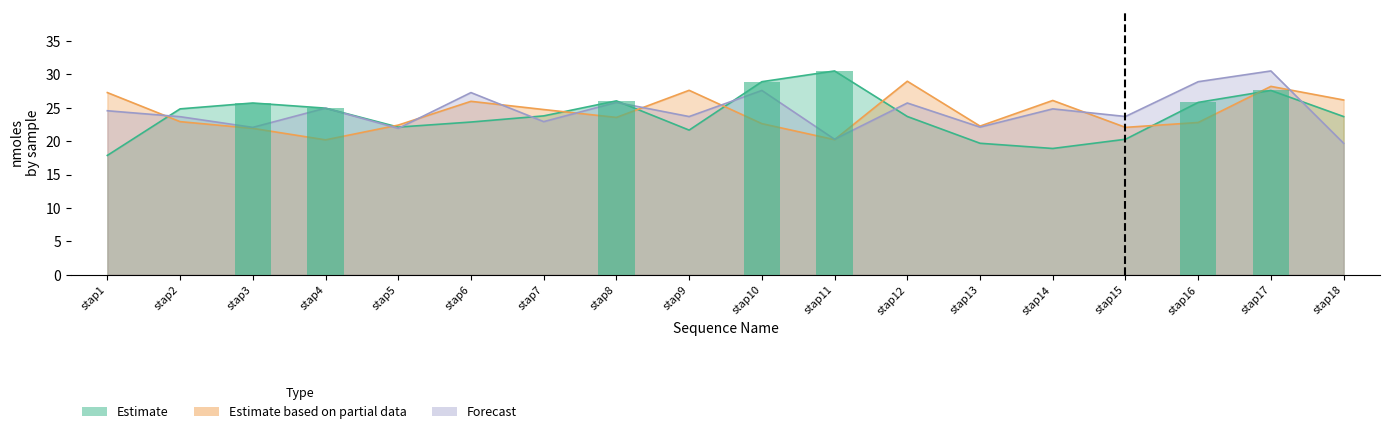

Rank the categories by Forecast value from lowest to highest.

stap18, stap11, stap5, stap3, stap13, stap7, stap2, stap9, stap15, stap1, stap14, stap4, stap12, stap8, stap6, stap10, stap16, stap17